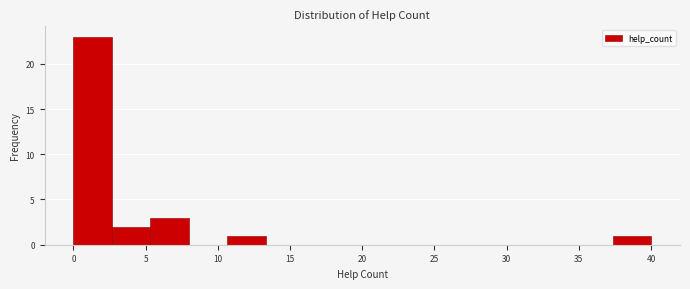

What is the height of the bar covering 0.0 to 2.5 on the x-axis? Neither the bar edges nor the heights are printed on the chart, so give them approximately, as read against the axes.

23